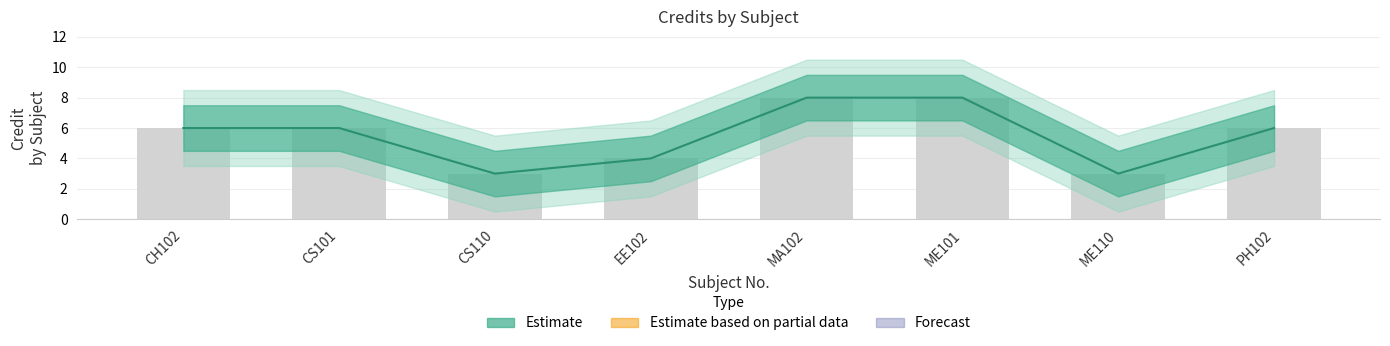

Reading left to right, extract all data points from this chart.

CH102=6	CS101=6	CS110=3	EE102=4	MA102=8	ME101=8	ME110=3	PH102=6